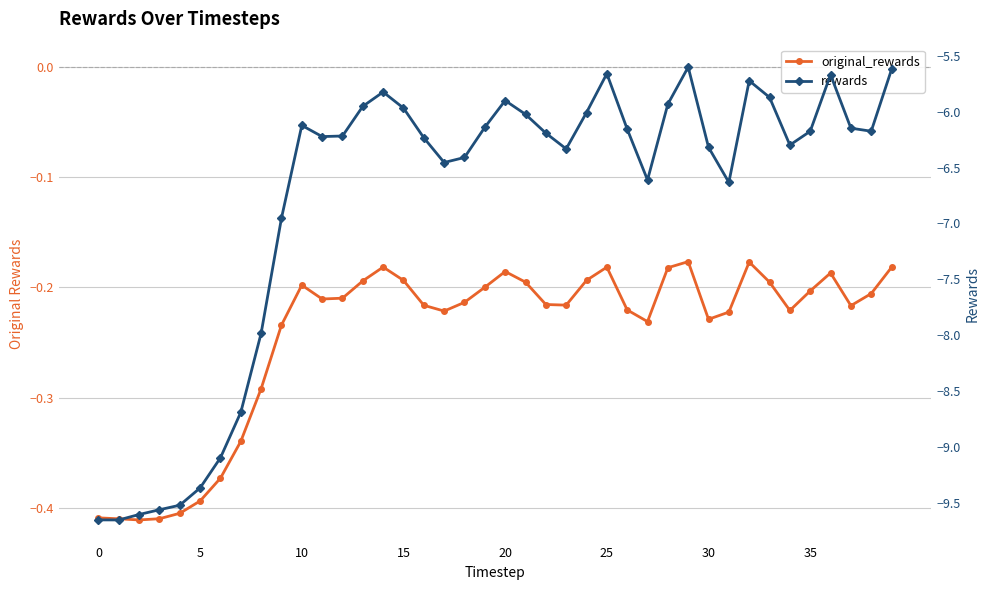

Where is the first local maximum for rewards?

10